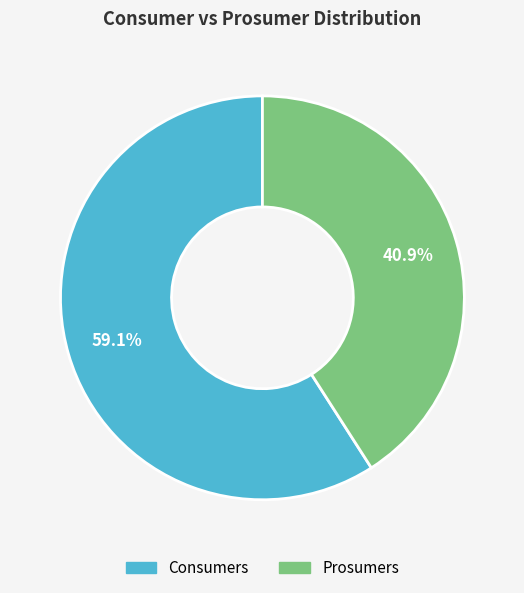

Which slice is the largest?

Consumers